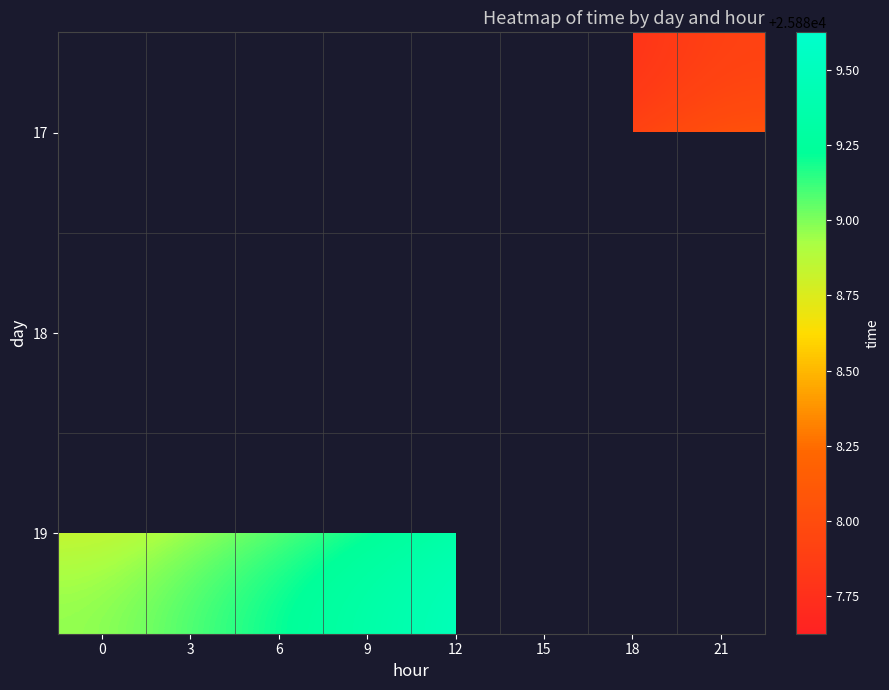

Rank the categories by row_0 value from highest to lowest.

21, 18, 0, 3, 6, 9, 12, 15